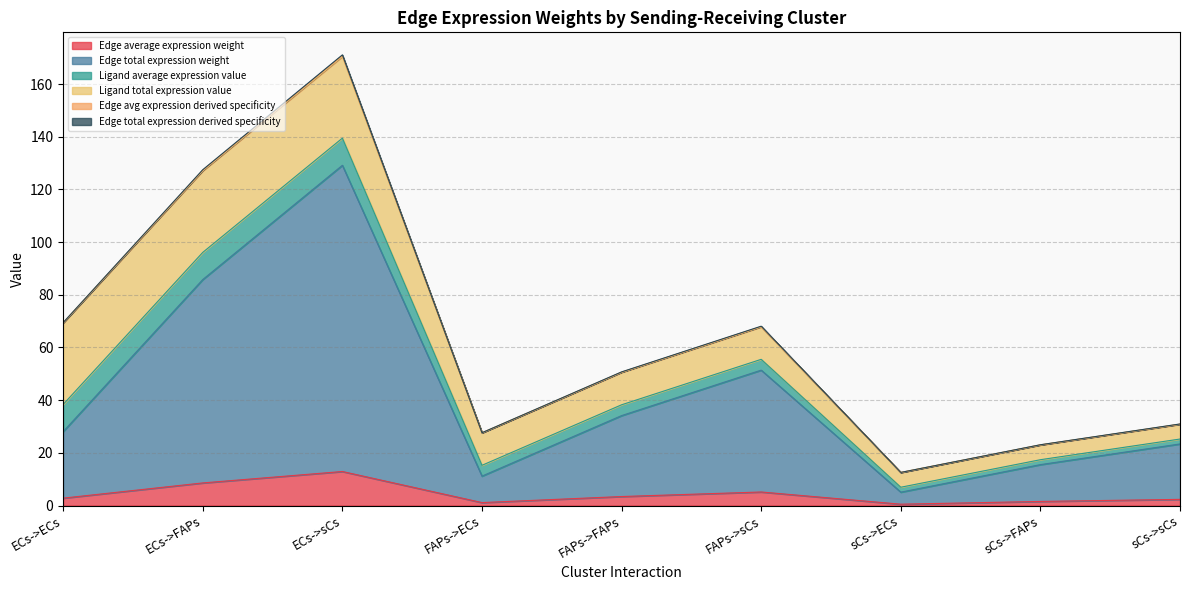

At how many categories does at least one series exceed 4?

9